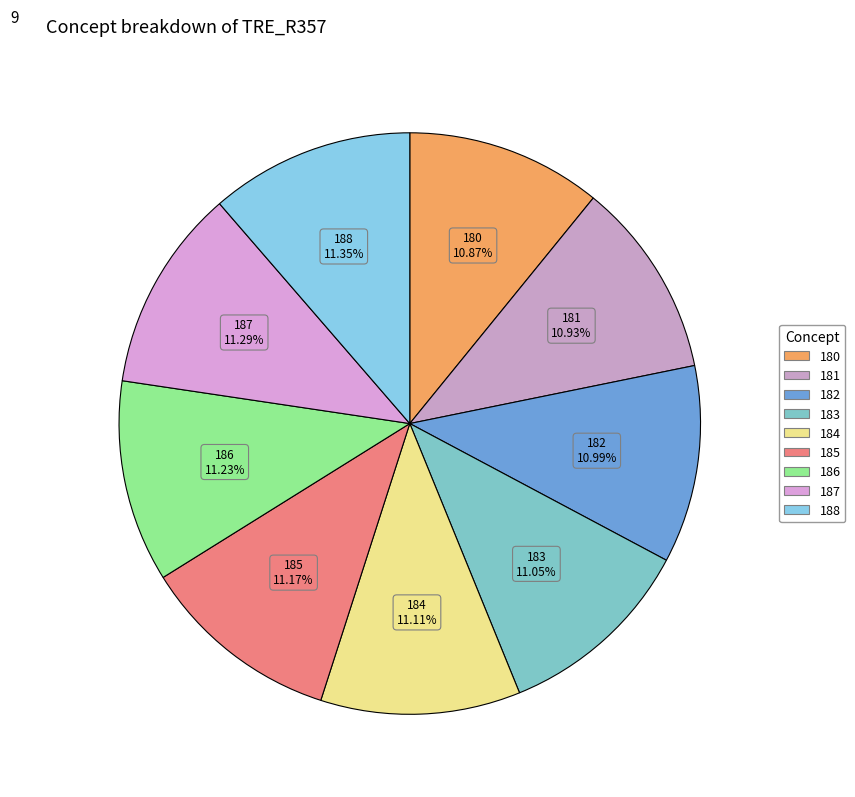

To the nearest percent, what portion does 181 represent?

11%